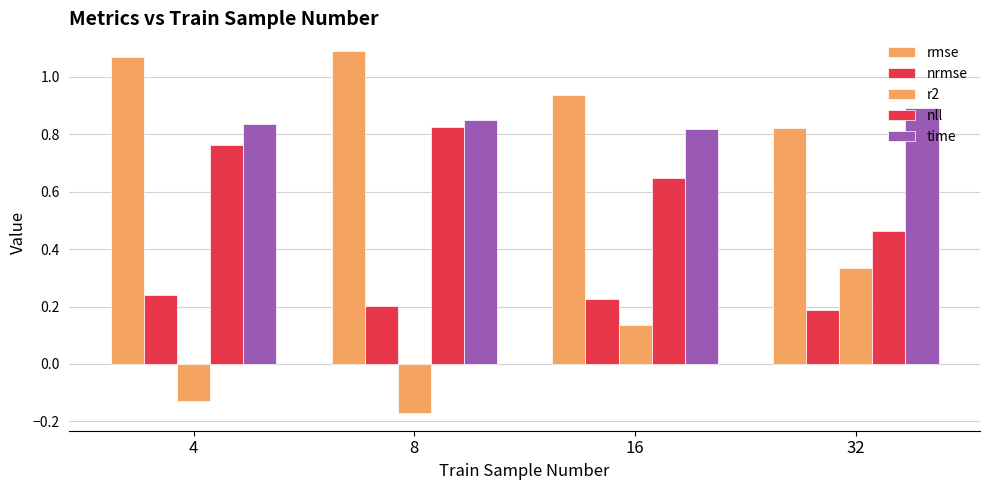

What is the difference between the maximum and minimum values in the r2 series?

0.5